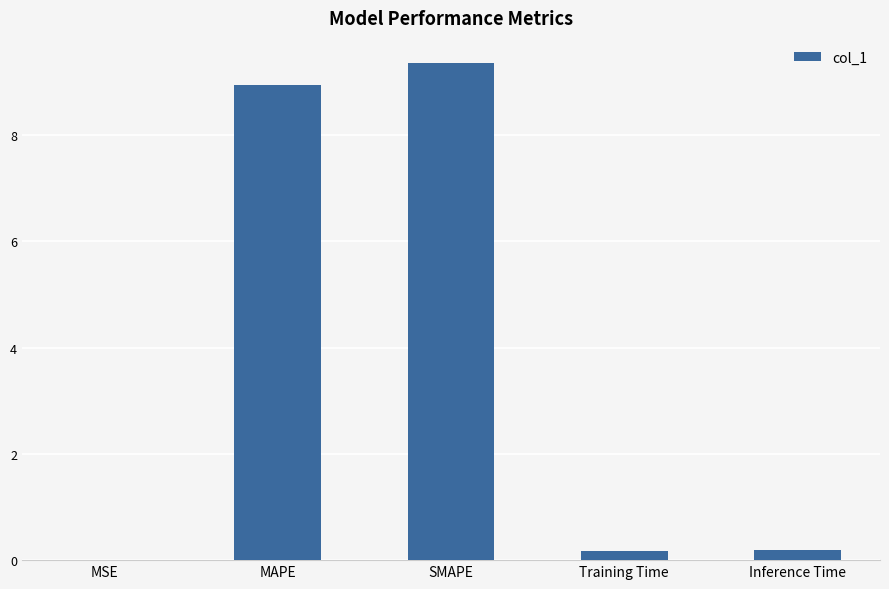

The value at Training Time is 0.2. True or false?

True